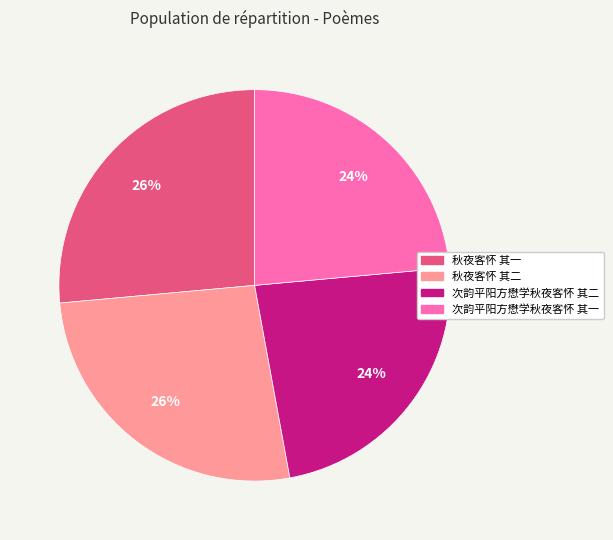

How many segments does this pie chart have?

4